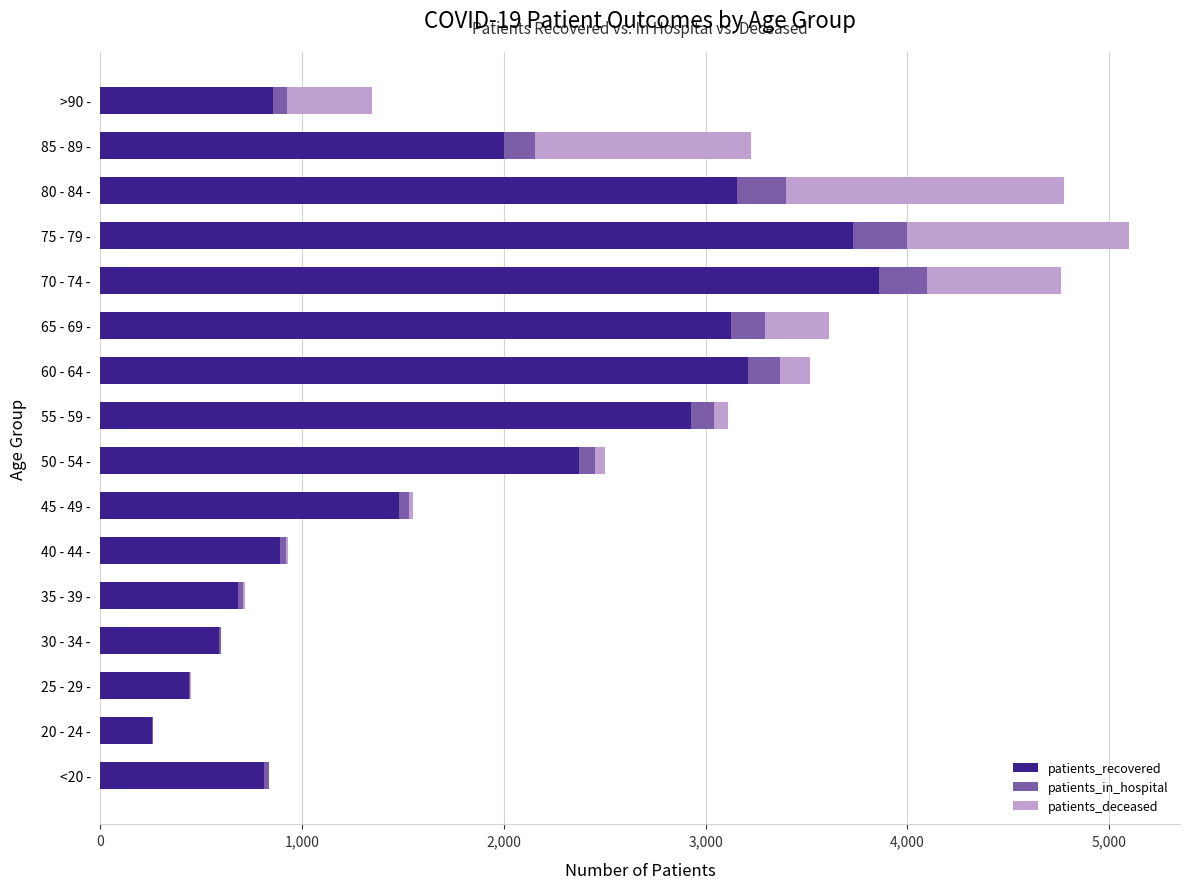

What is the maximum value for patients_recovered?

3858